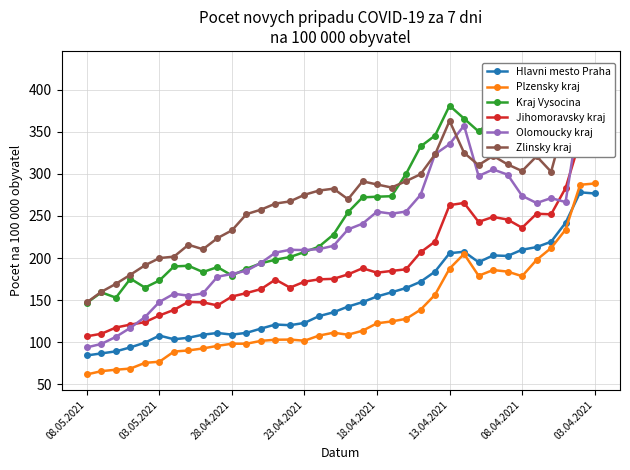

True or false: Olomoucky kraj and Kraj Vysocina cross at least once.

True